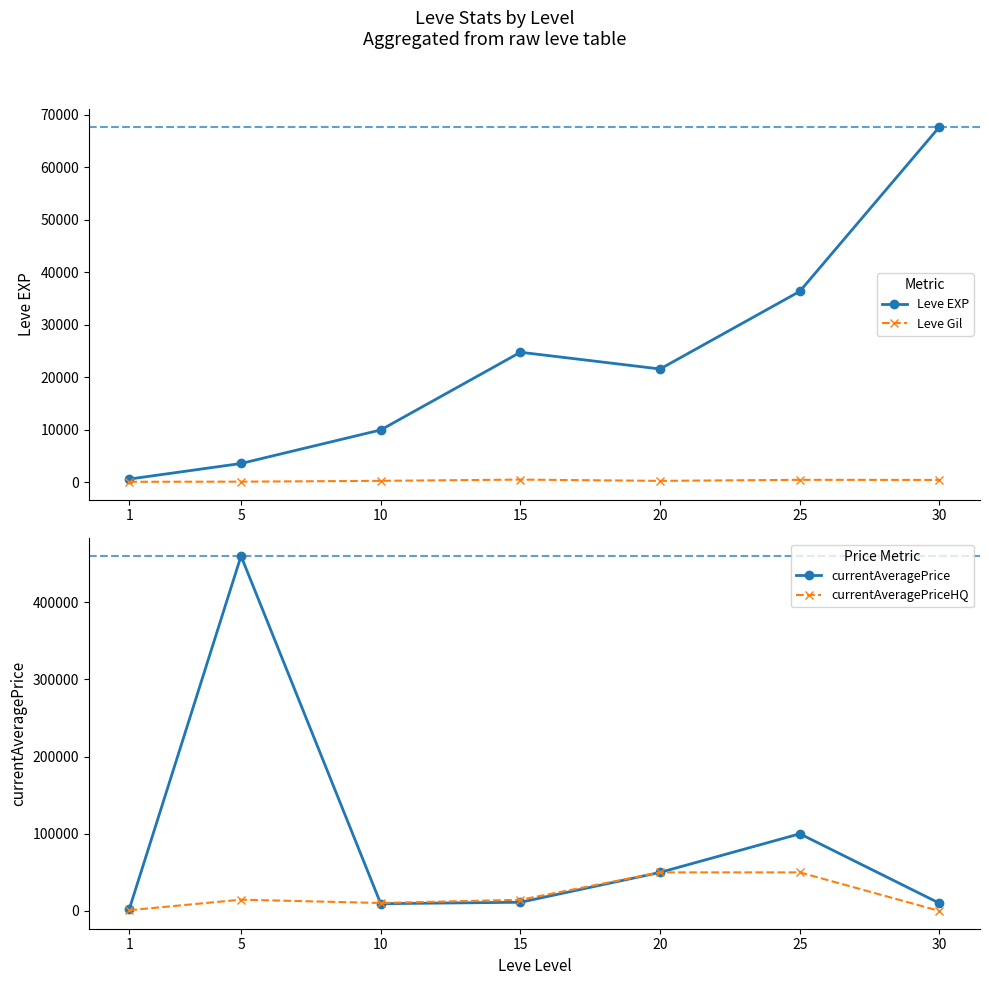

What is the difference between the highest and lowest values at 20?

49706.0